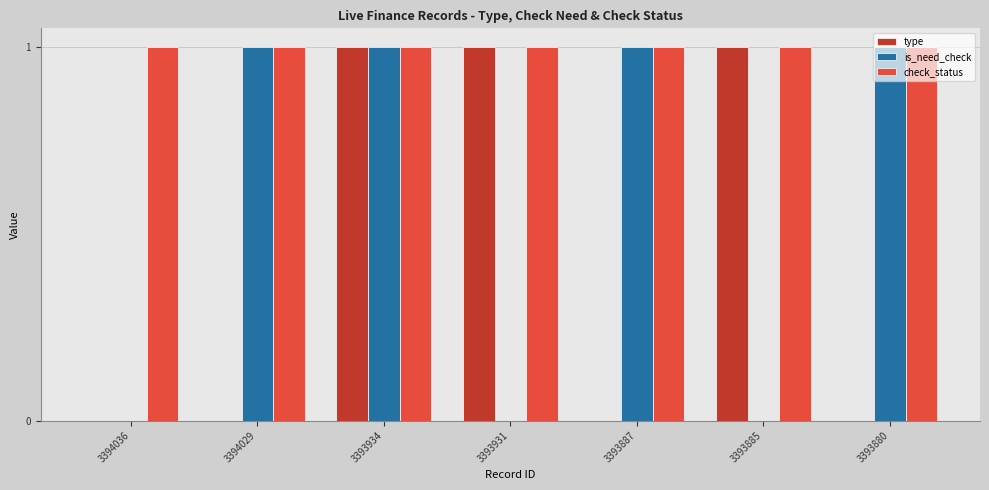

What is the sum of all is_need_check values?

4